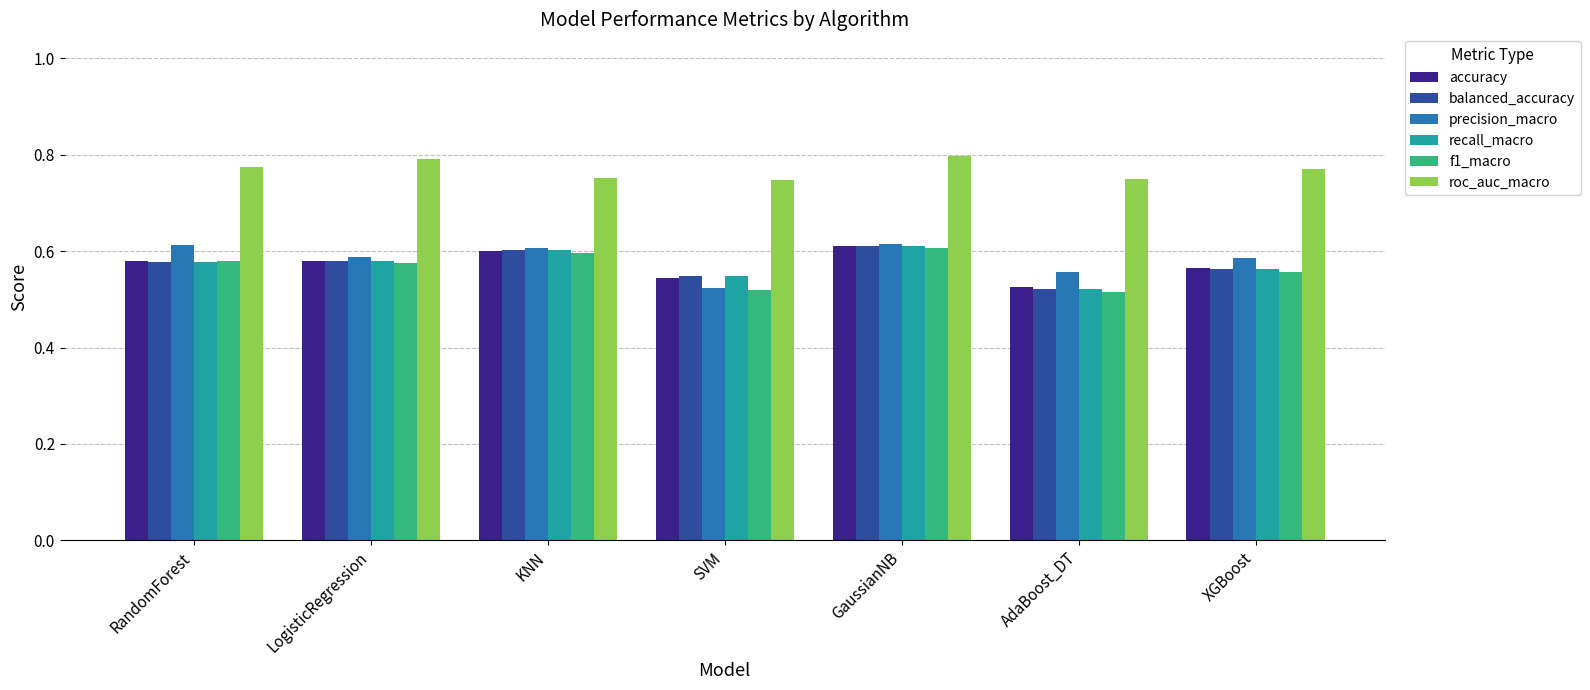

Is it true that recall_macro equals 0.2 at GaussianNB?

False